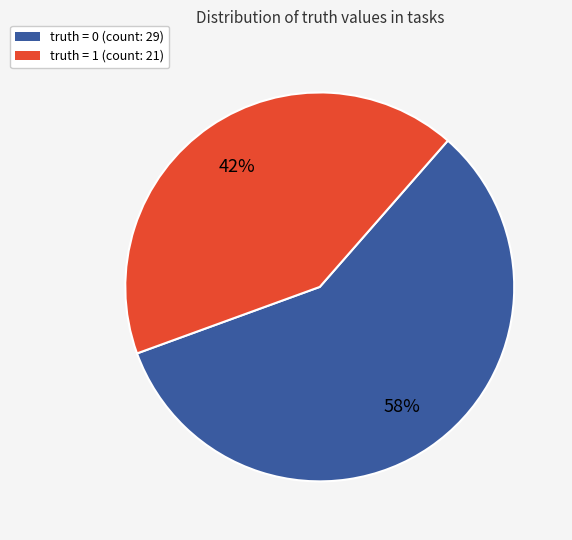

How many segments does this pie chart have?

2